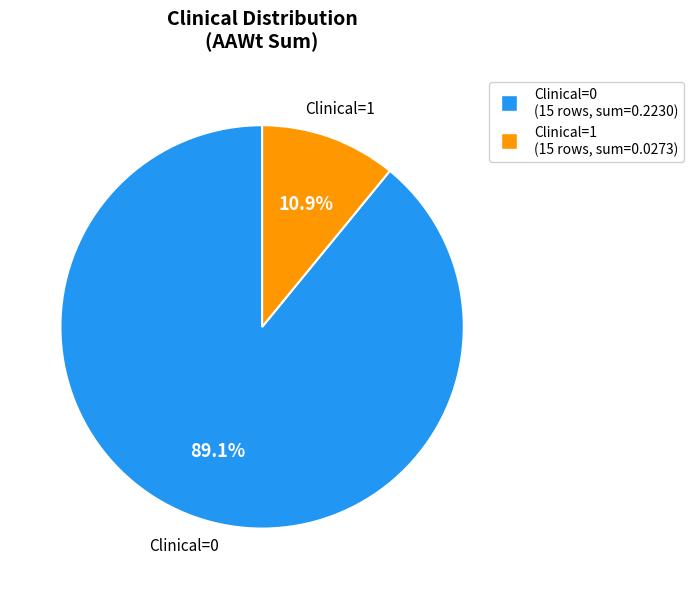

Between Clinical=1 and Clinical=0, which is larger?

Clinical=0